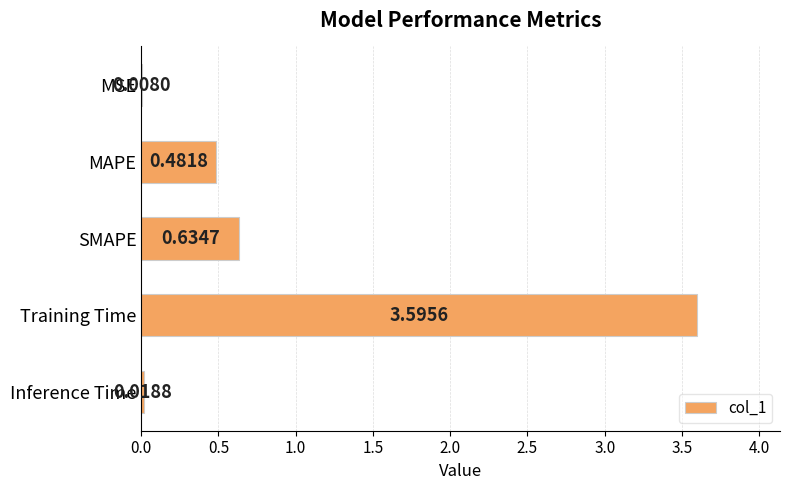

At which label is the value closest to 1?

SMAPE